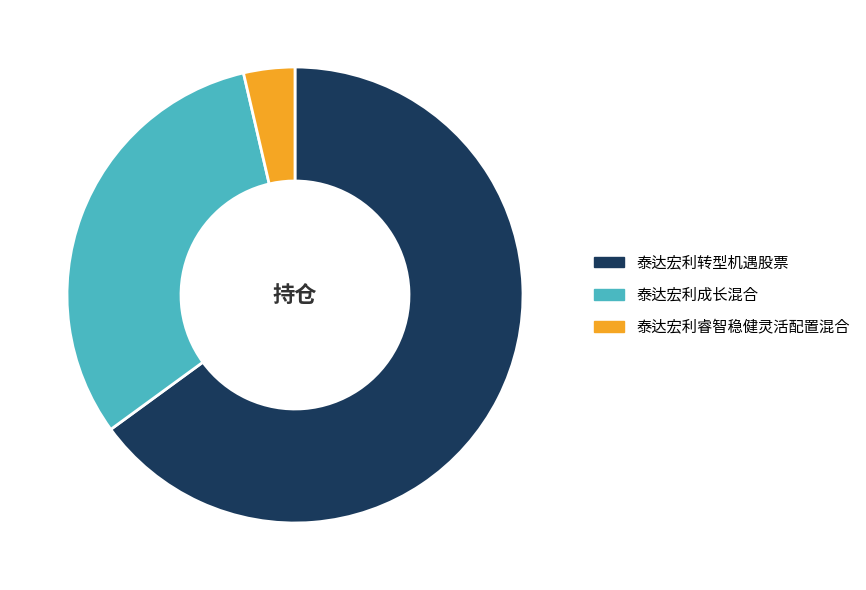

Which has a higher value, 泰达宏利睿智稳健灵活配置混合 or 泰达宏利成长混合?

泰达宏利成长混合